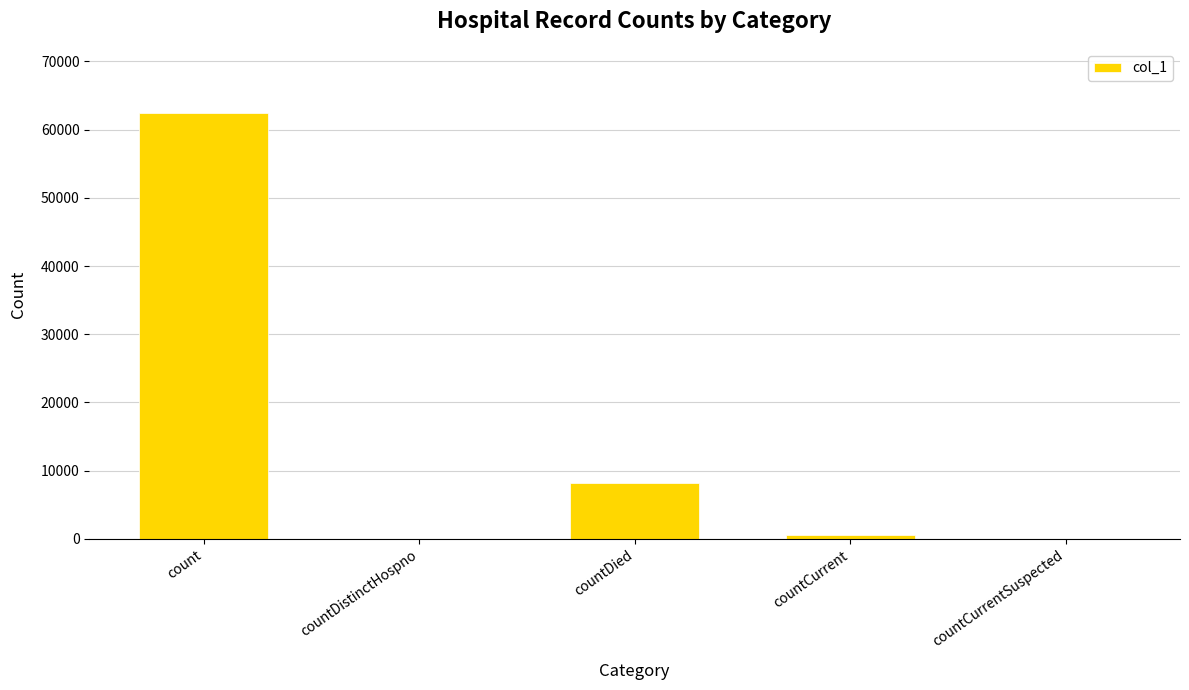

Count the number of data series in this chart.

1